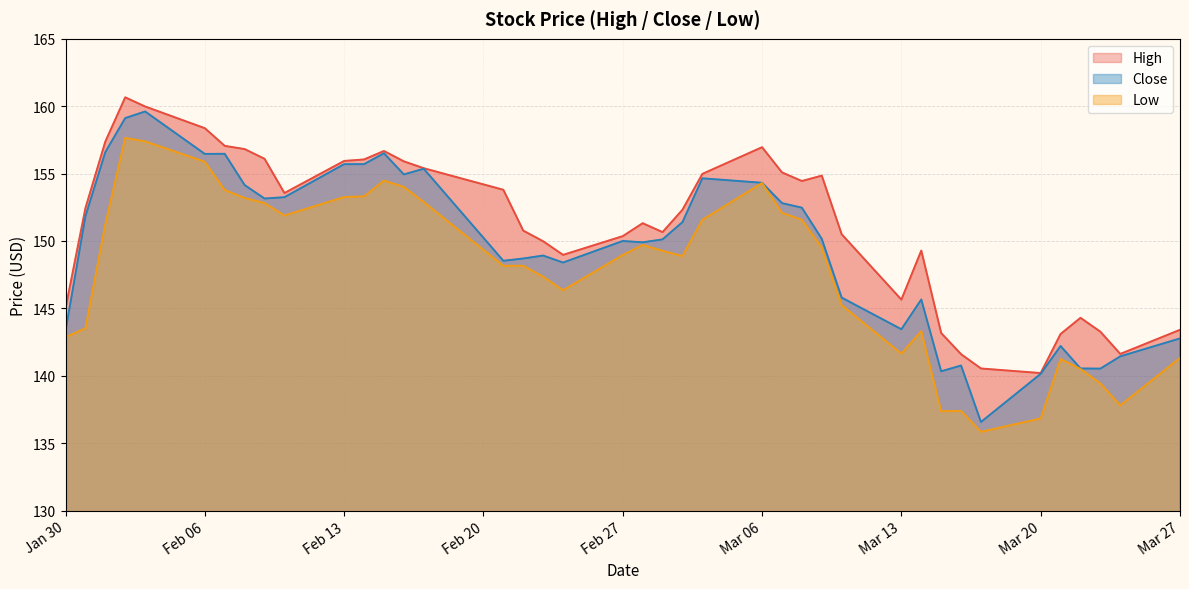

What is the label of the 1st point from the right?

Mar 27